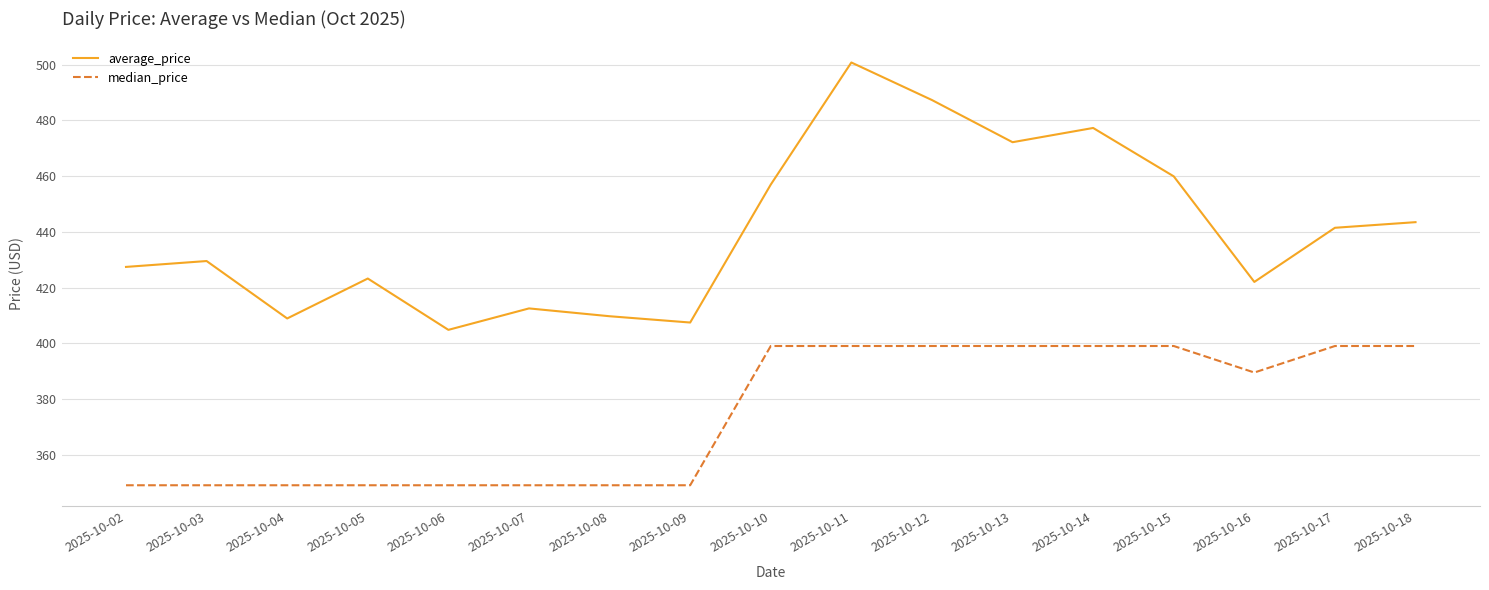

What is the total value across all series at 2025-10-03?

778.5